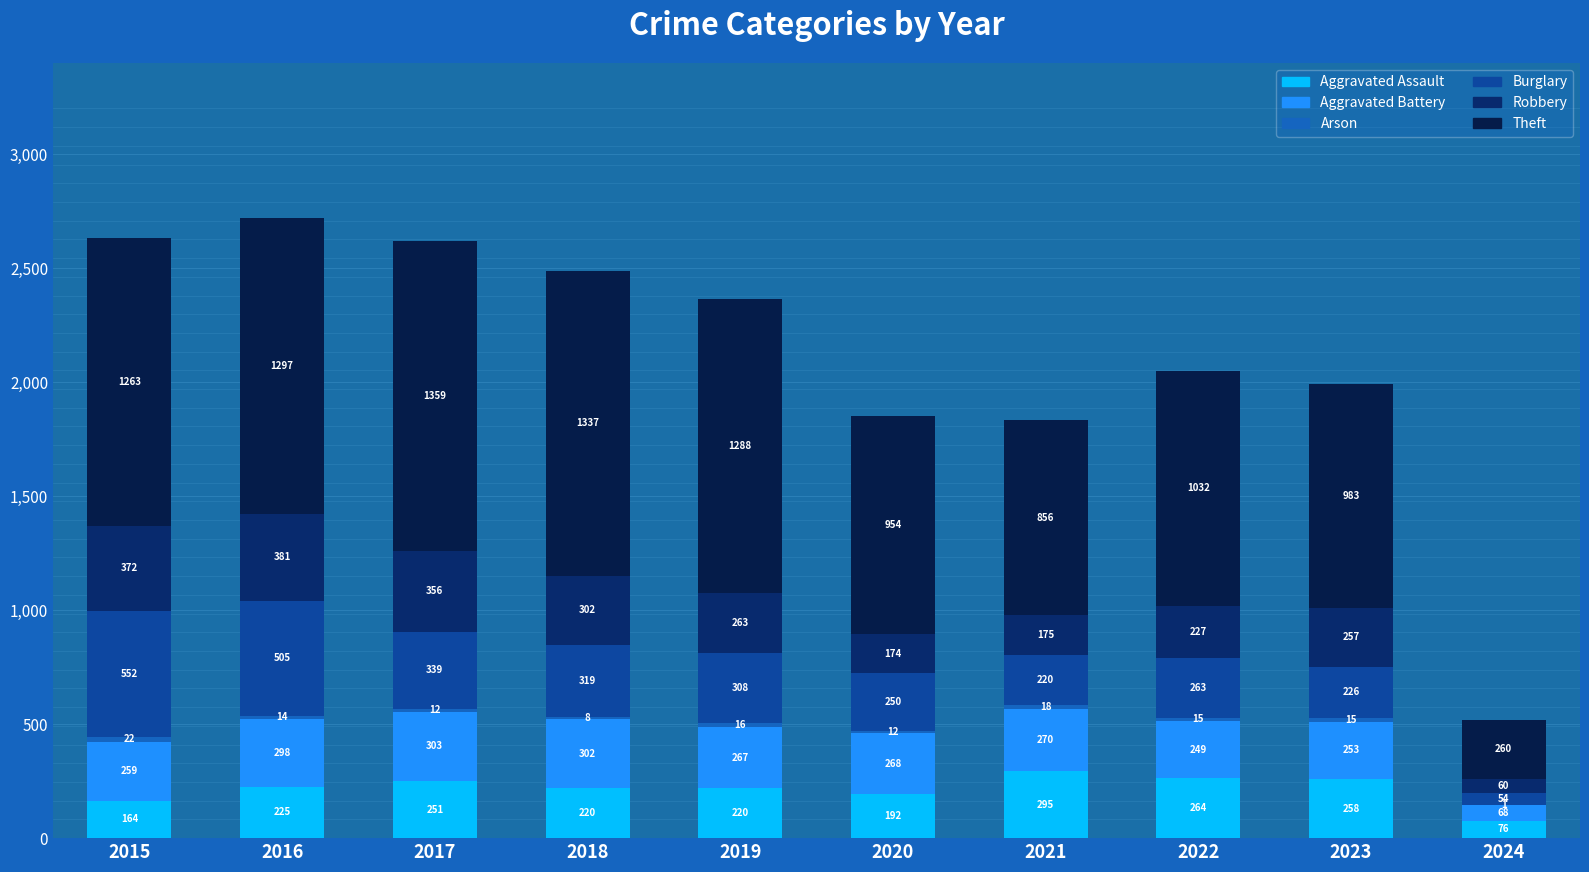

Between 2017 and 2018, which series saw the biggest shift?

Robbery